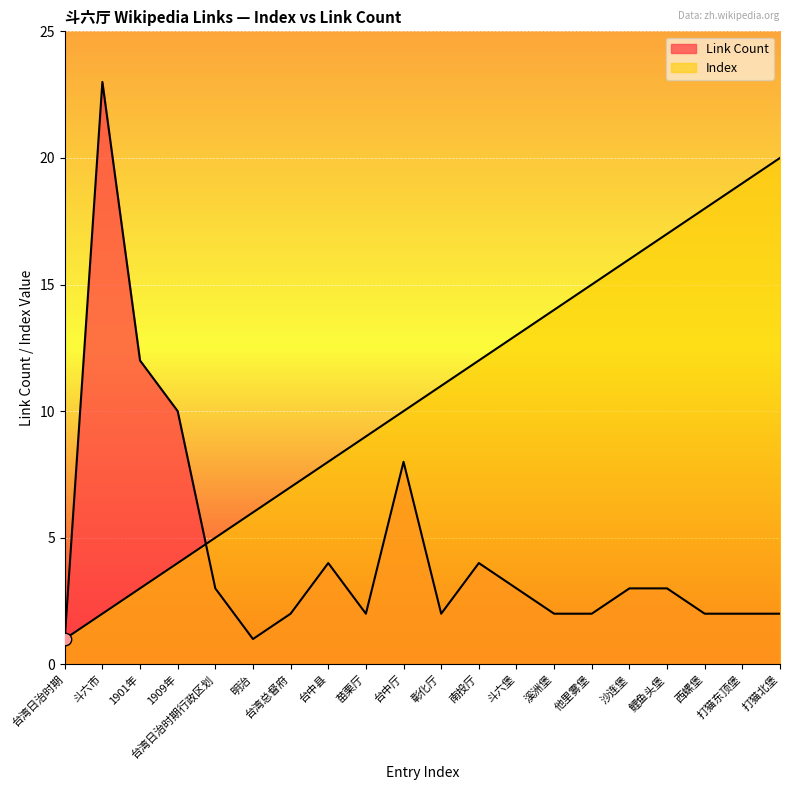

Which series has the largest total across all categories?

Index